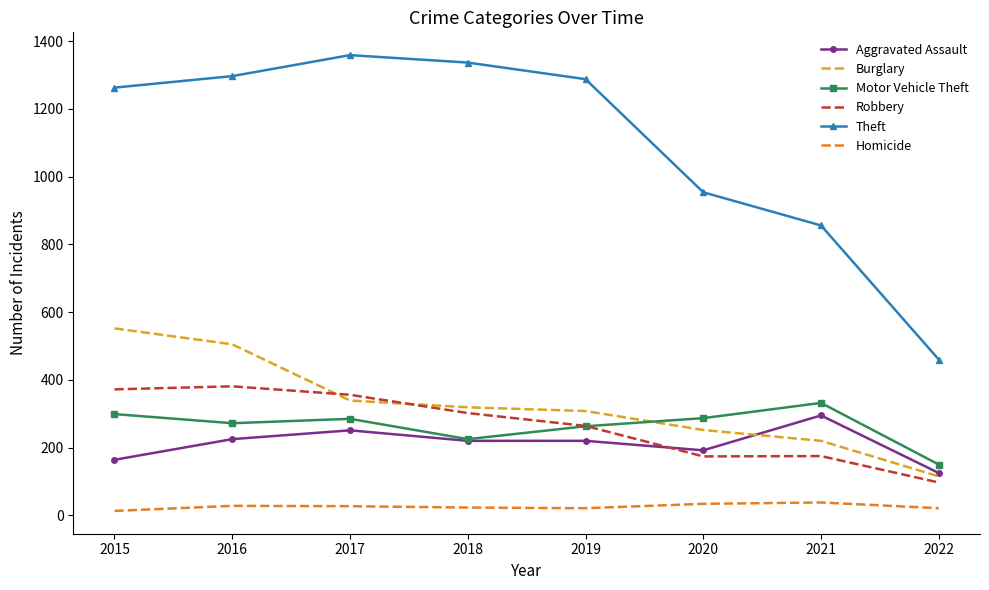

Is it true that Robbery equals 302 at 2018?

True